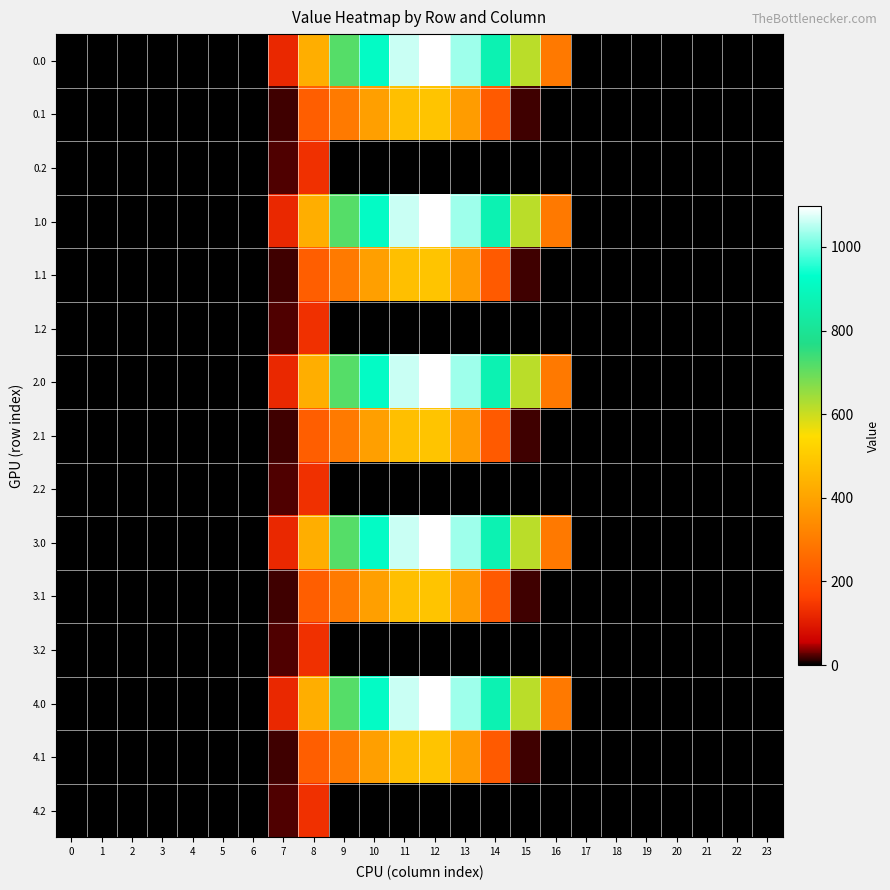

What is the greatest value displayed?

1096.7